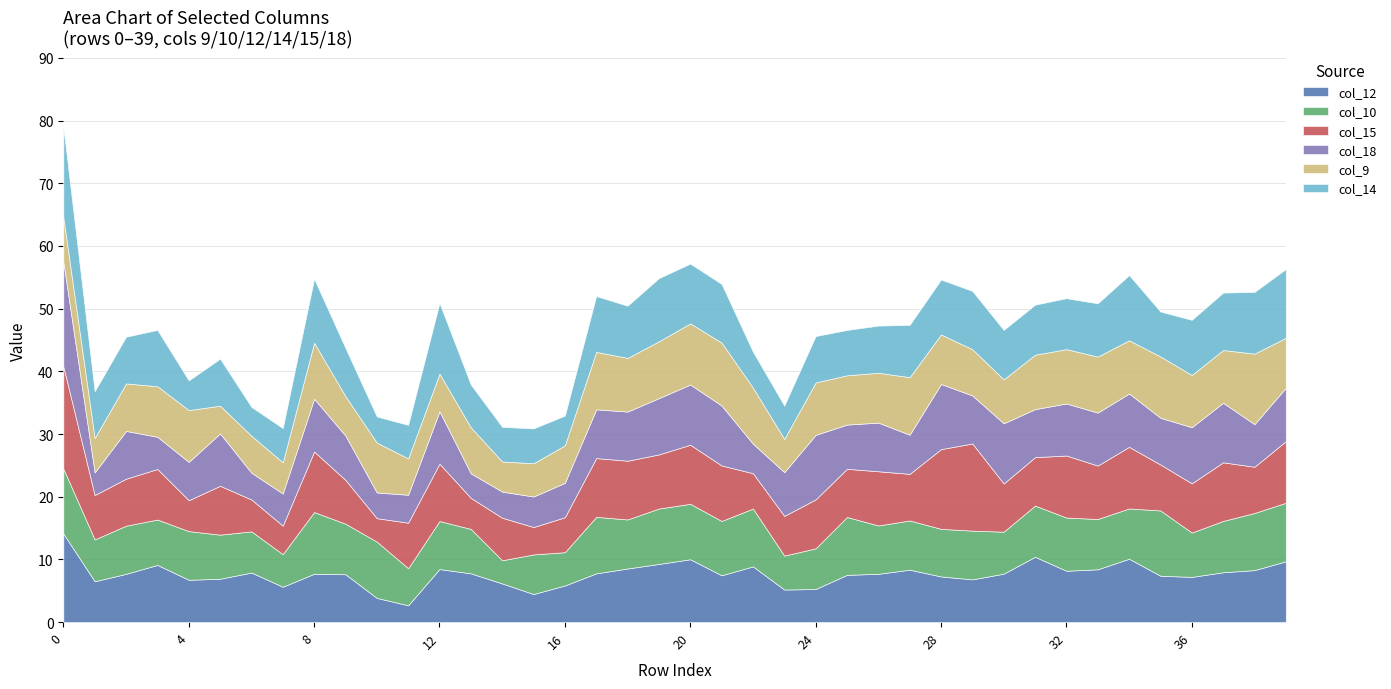

Is the value of col_18 at 18 greater than the value of col_10 at 12?

Yes